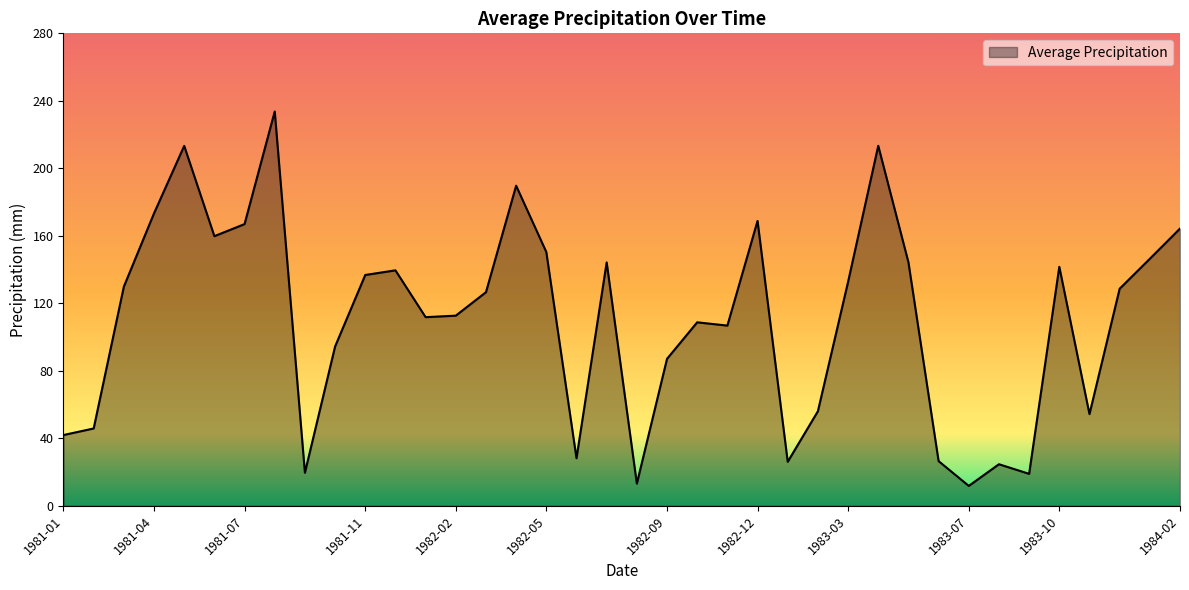

What is the greatest value displayed?

233.7